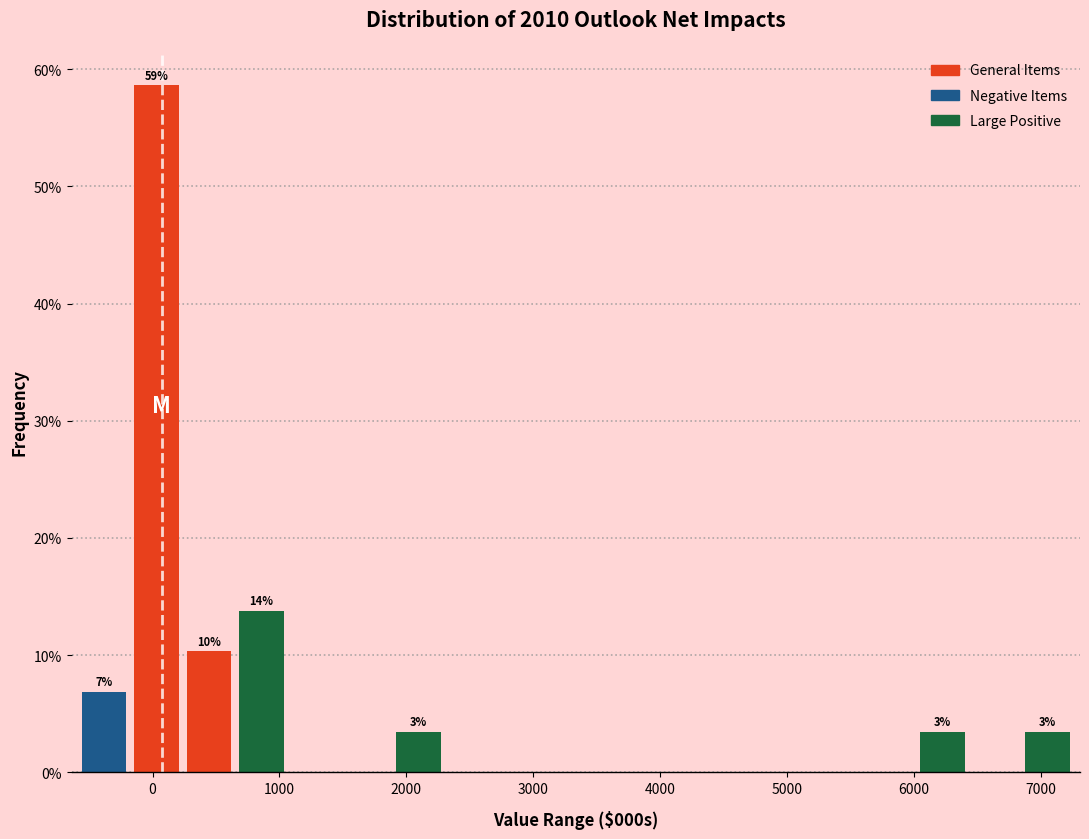

Which range on the x-axis has the tallest bar?

-200 to 200